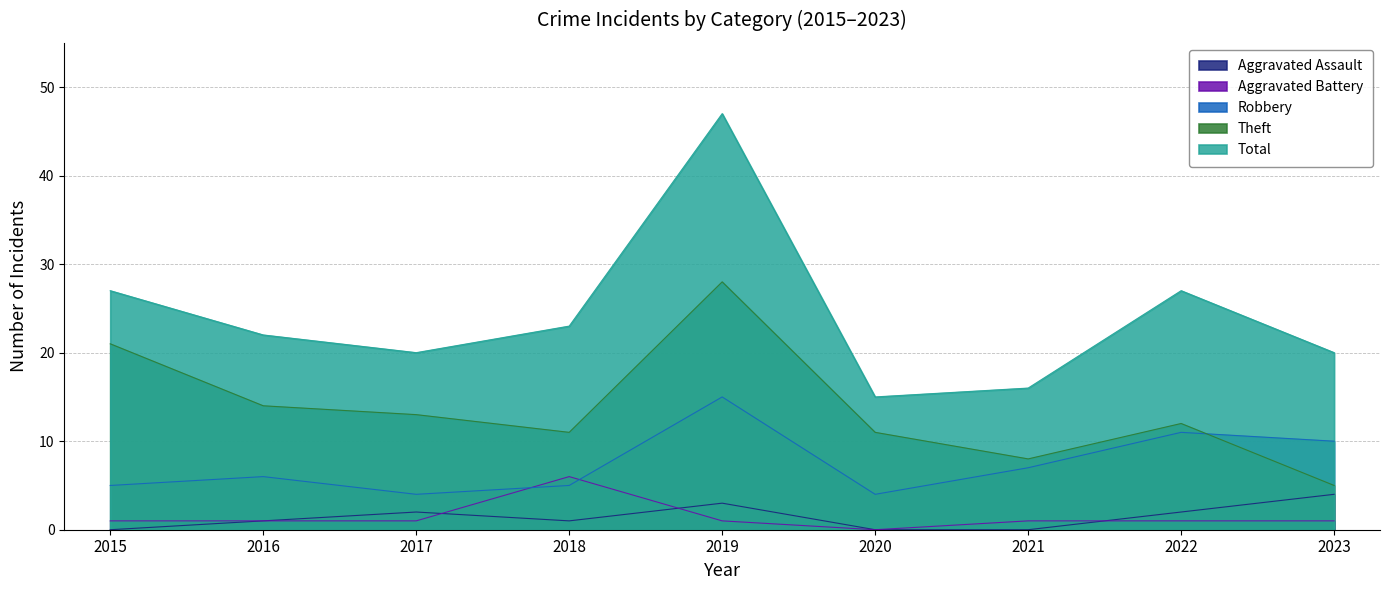

Between 2019 and 2023, which series saw the biggest shift?

Total